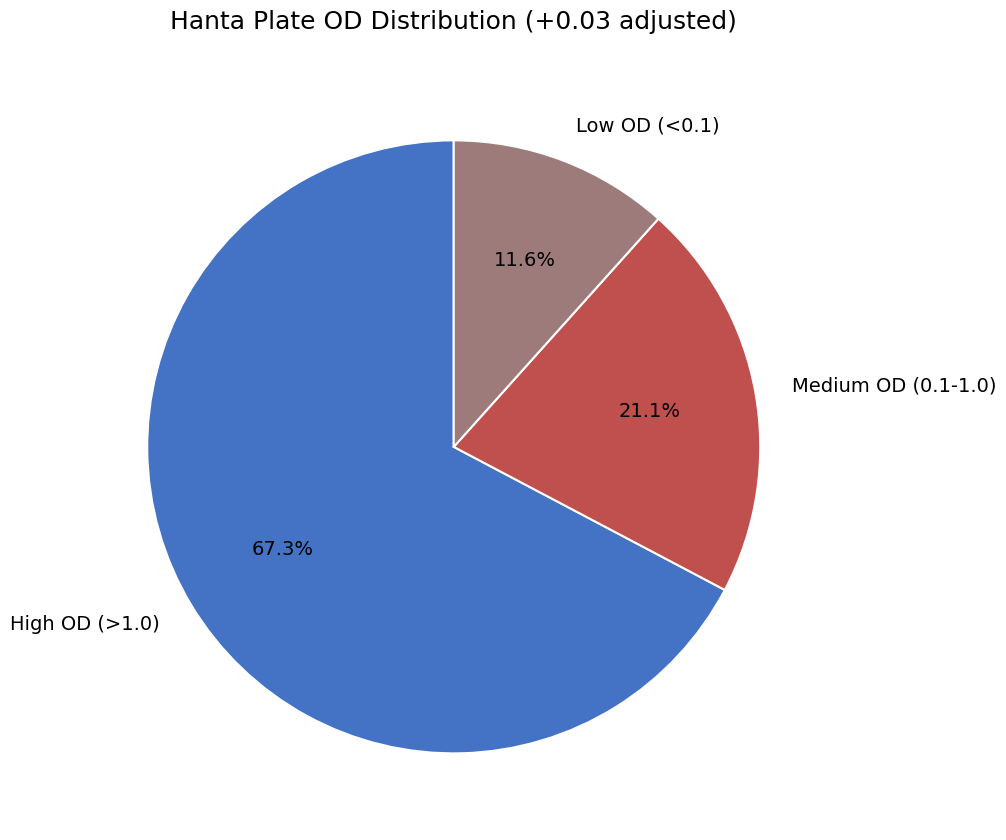

Is there any slice that represents more than half of the pie?

Yes